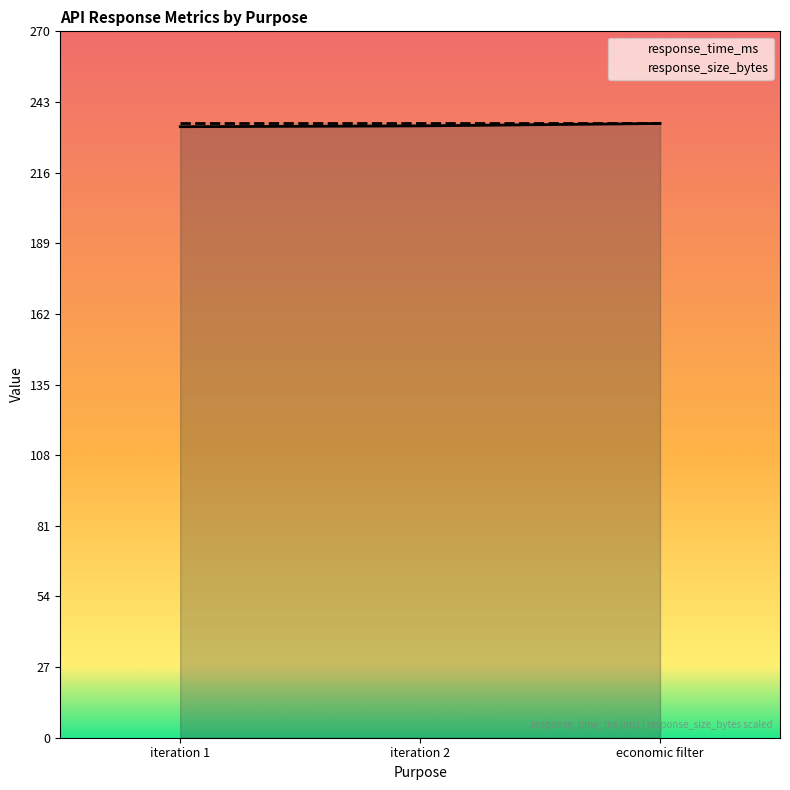

At which label is response_time_ms closest to 233?

iteration 1